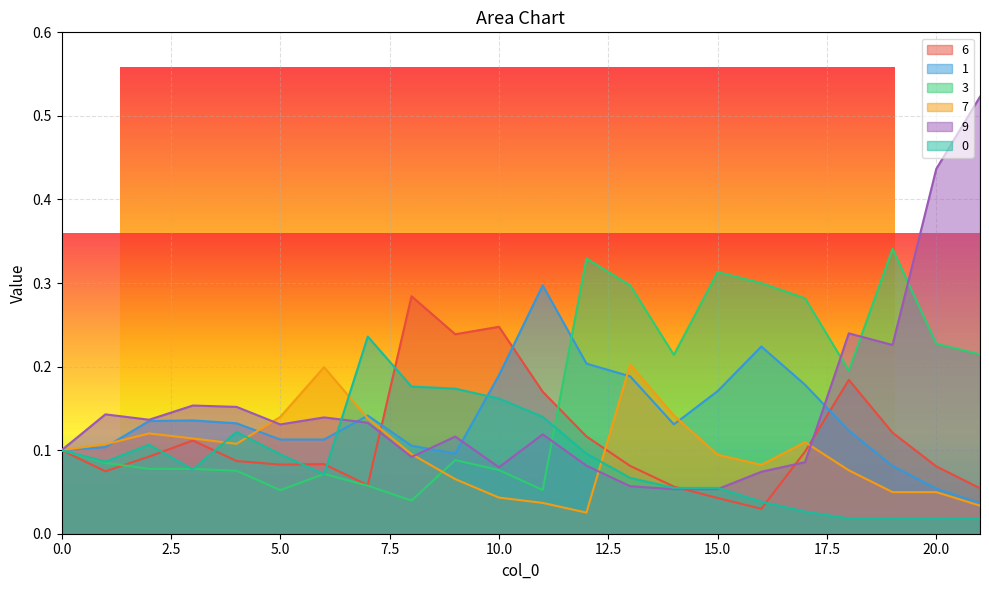

In 0, how many points are lower than both neighbors (excluding endpoints)?

3